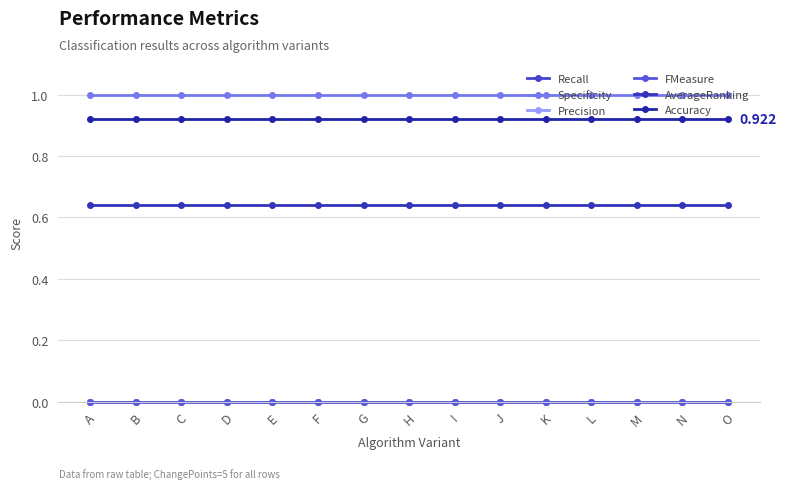

Which category has the lowest value in the AverageRanking series?

A